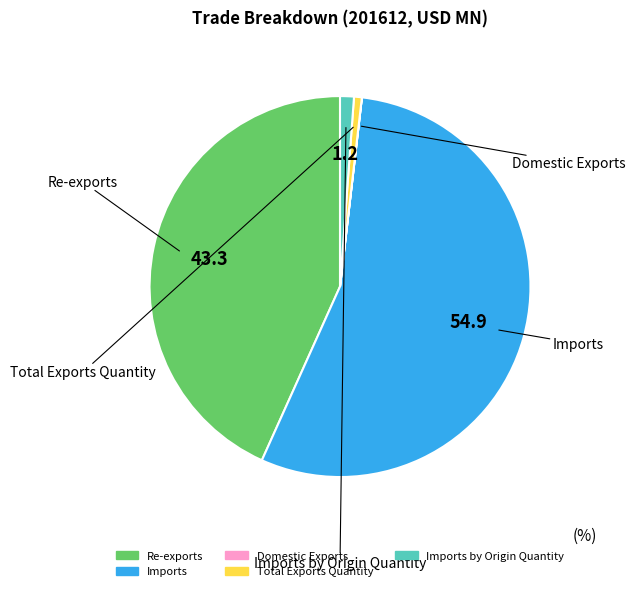

Does Imports represent more than half of the total?

Yes